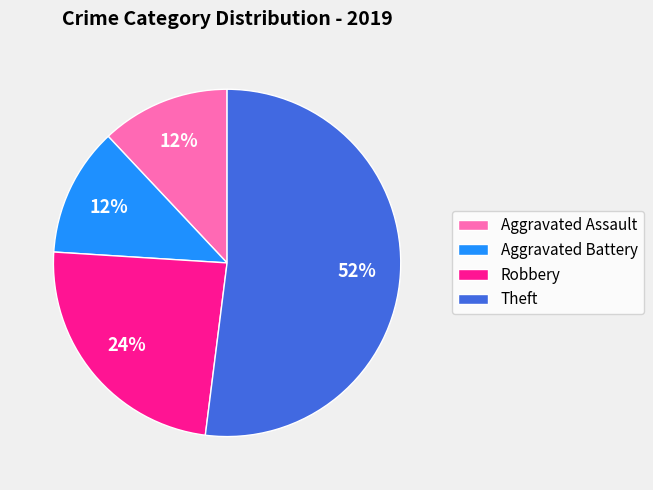

Which category has the biggest portion of the pie?

Theft